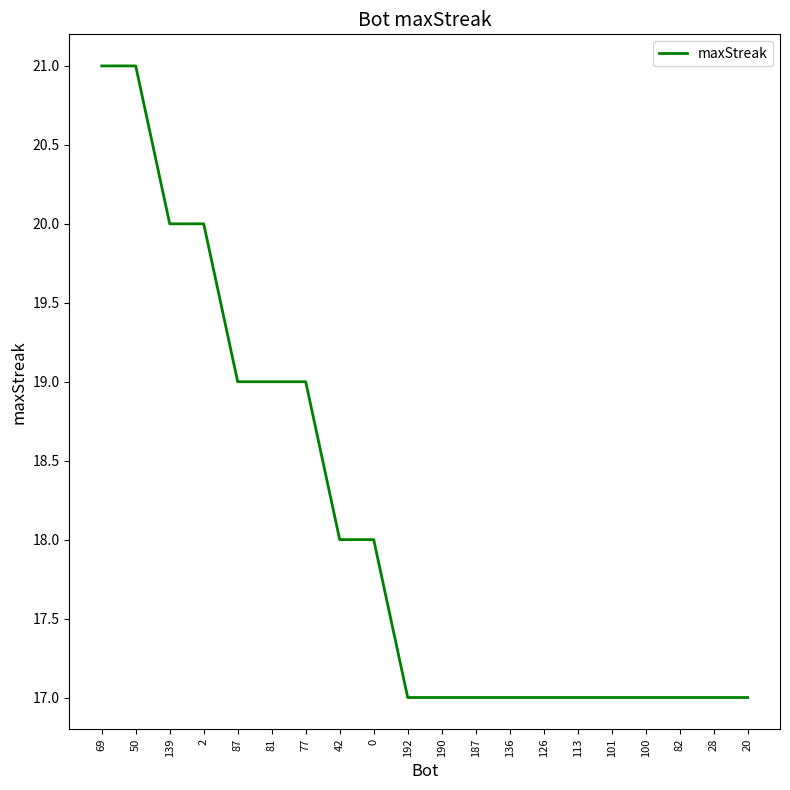

Is it true that the value at 82 is 17?

True